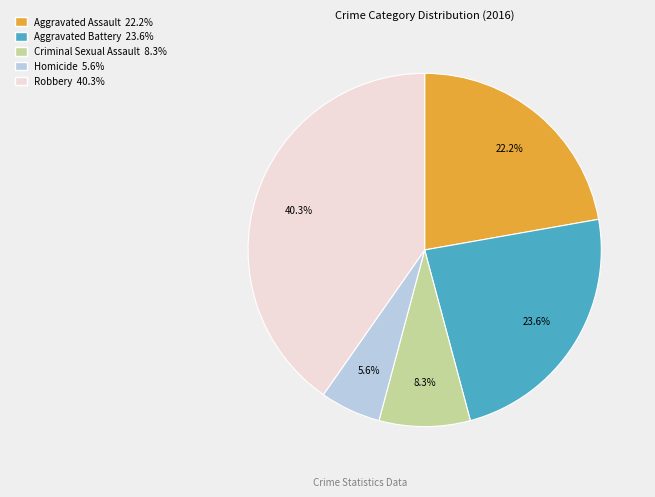

To the nearest percent, what is the combined percentage of Criminal Sexual Assault and Robbery?

49%